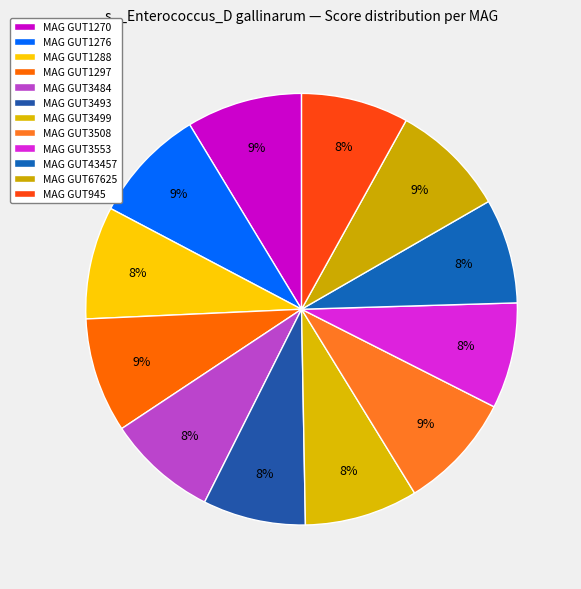

How many slices are in this pie chart?

12